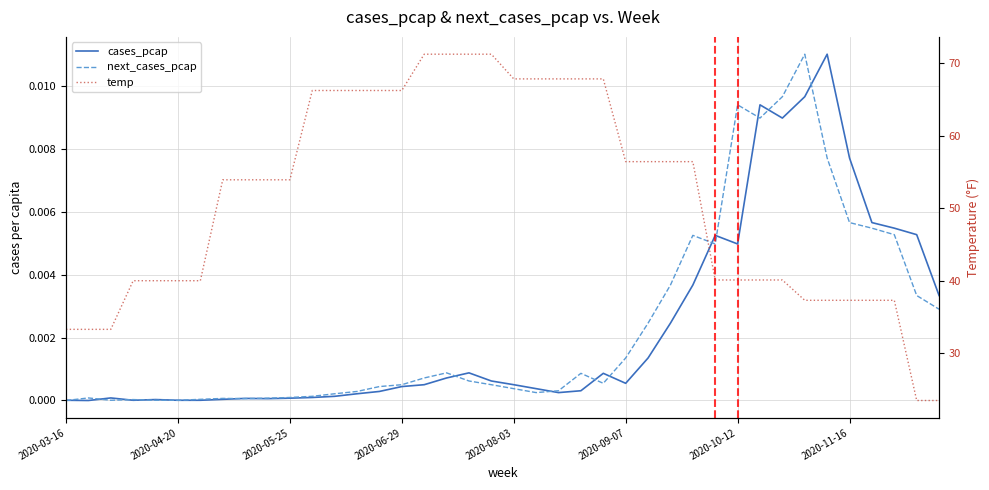

At which label does next_cases_pcap reach its minimum?

2020-03-16